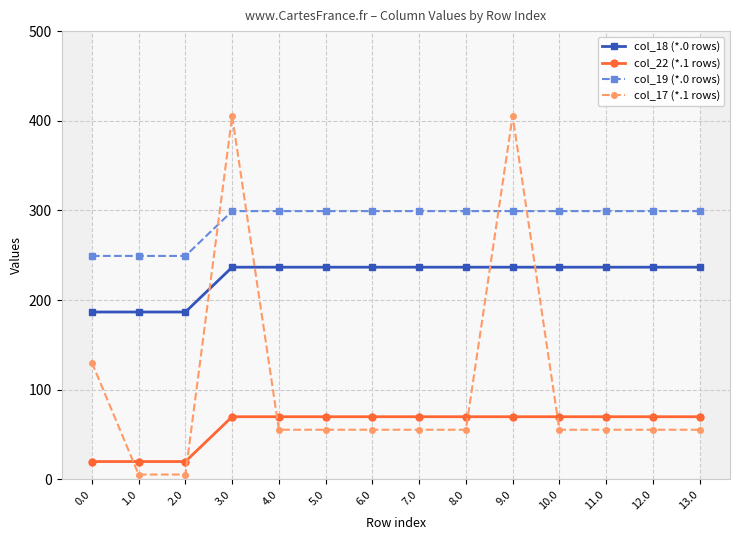

What is the label of the 11th point from the left?

10.0